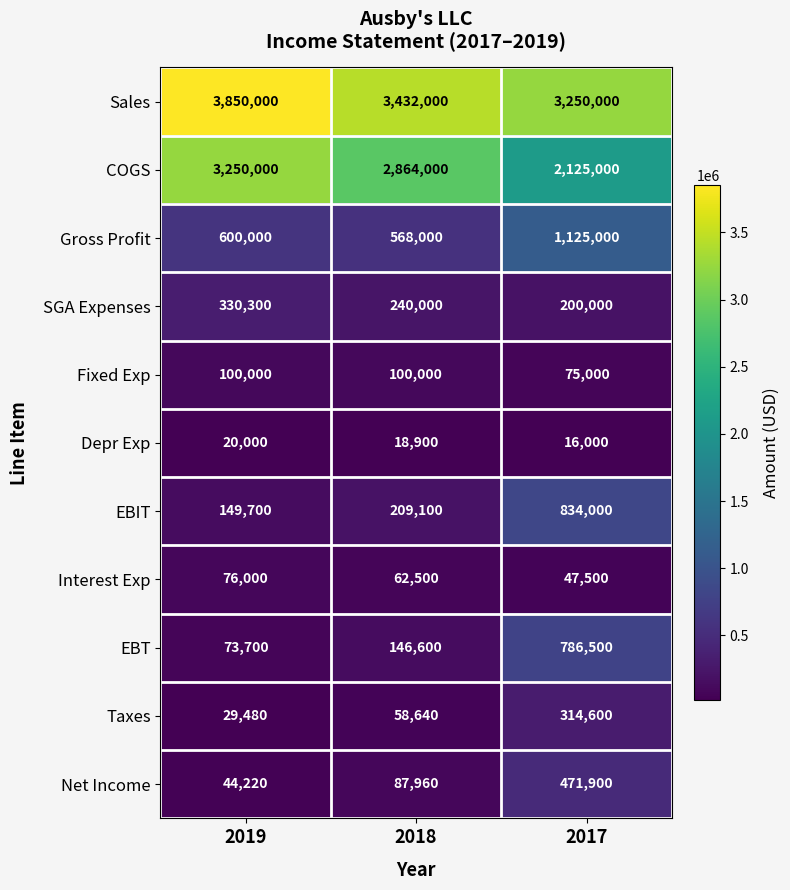

At which category is the sum across all series the highest?

2017